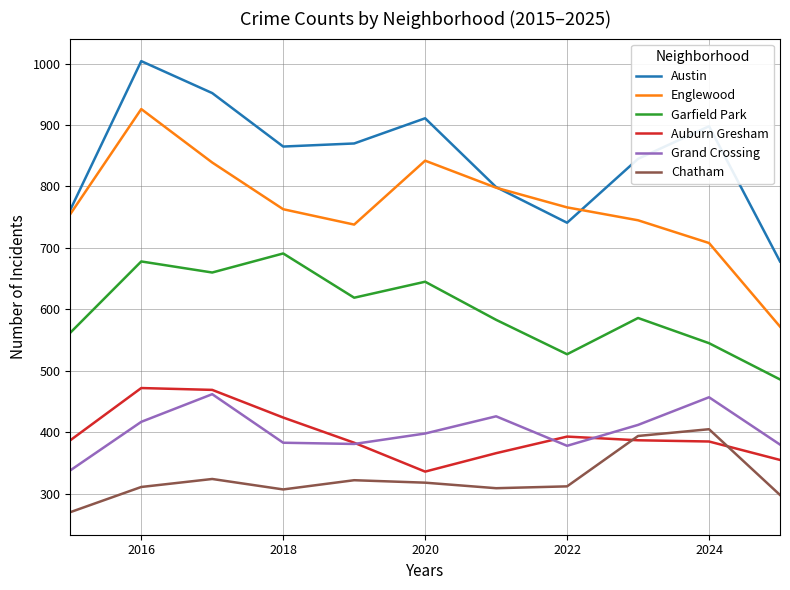

Which series has the largest total across all categories?

Austin